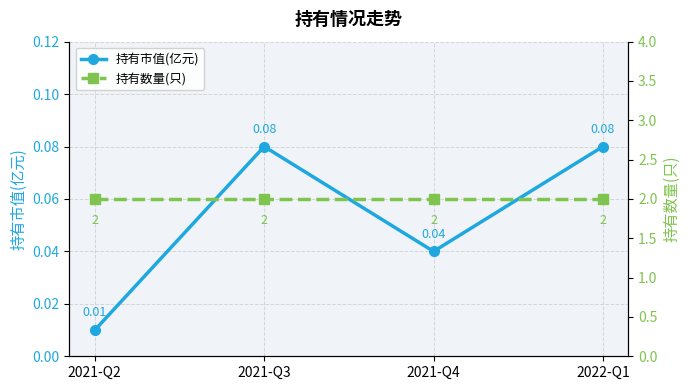

Which category has the highest value in the 持有数量(只) series?

2021-Q2